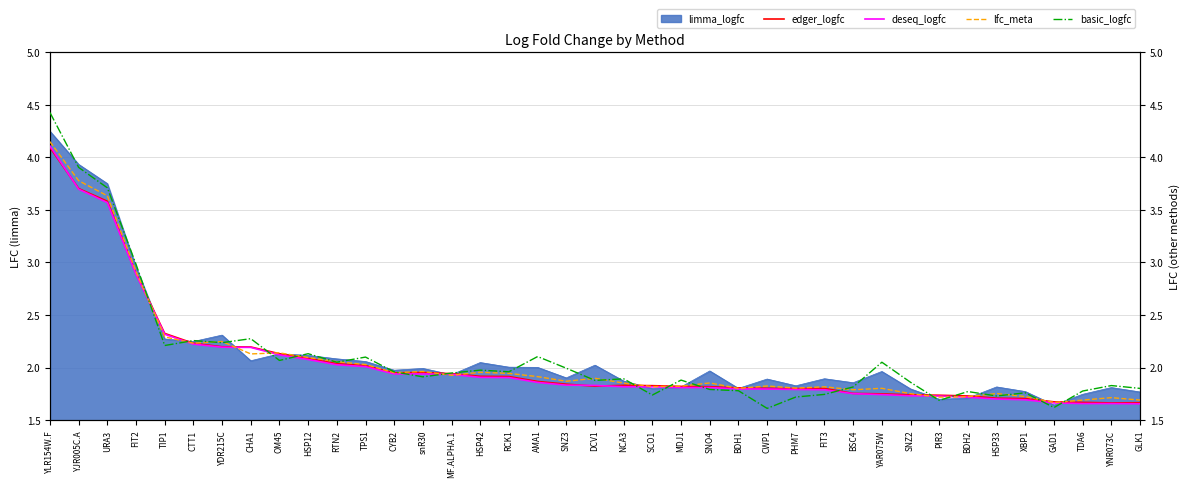

True or false: limma_logfc has a value of 2.3 at GLK1.

False